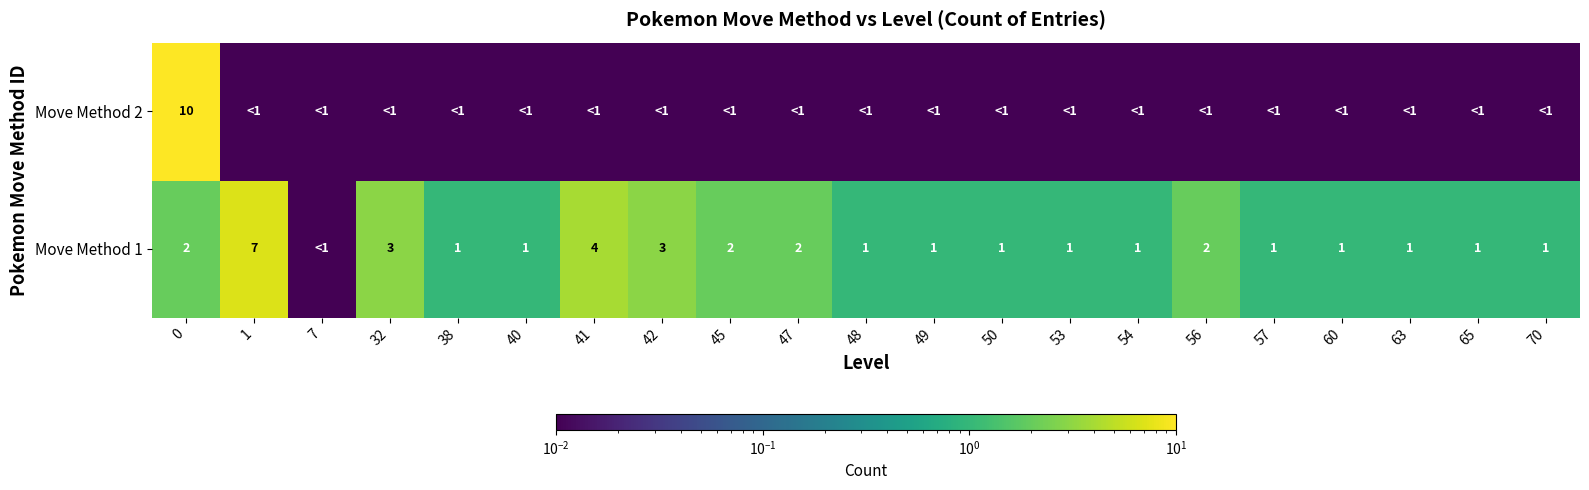

What is the average value of the Move Method 1 series?

1.8